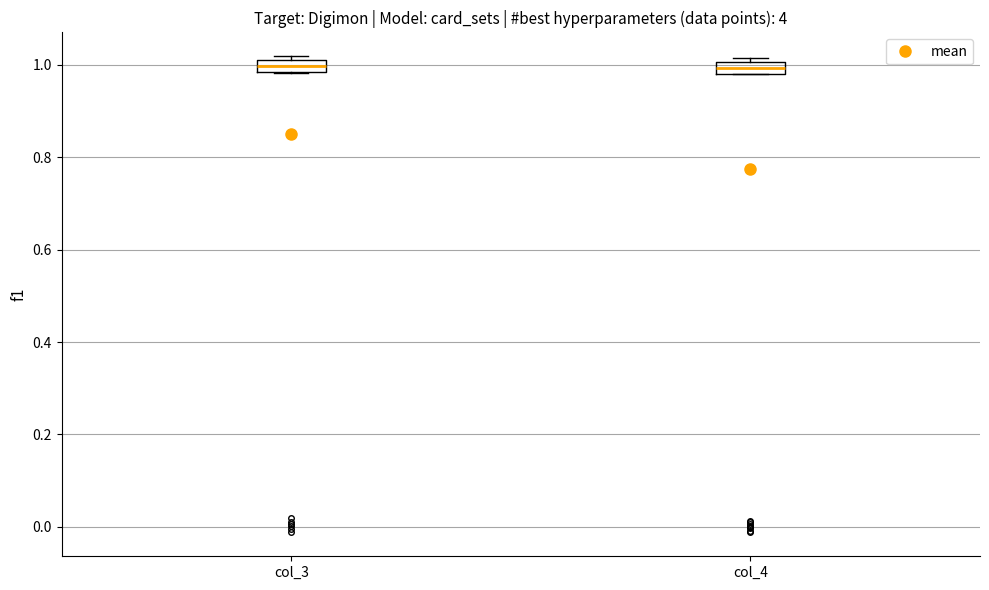

Where is the upper edge of the box for col_3 on the y-axis? The values are not printed on the chart, so give them approximately, as read against the axis.

1.02